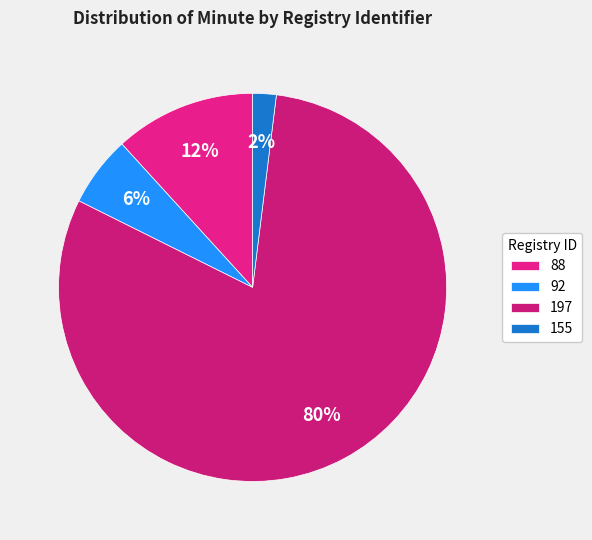

To the nearest percent, what is the difference between the 92 and 88 slice percentages?

6%